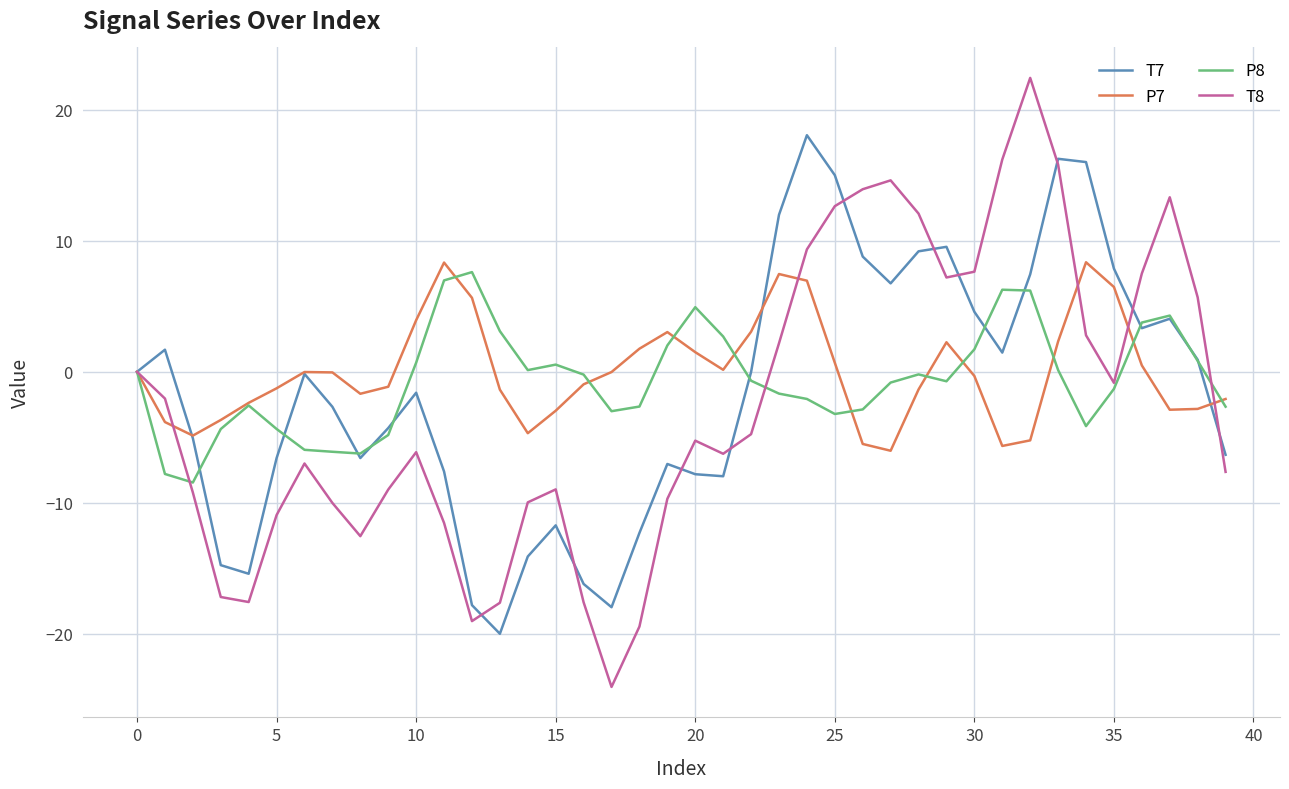

How many lines are shown in the chart?

4